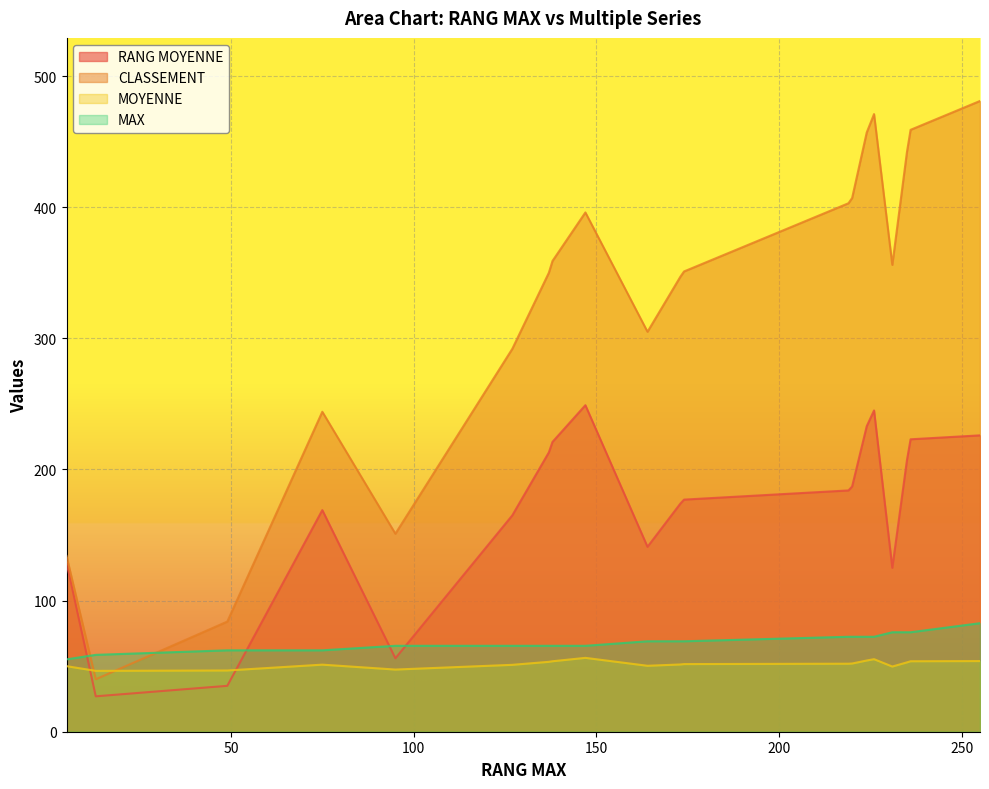

List the labels in order of MOYENNE value, largest first.

147, 226, 224, 255, 138, 236, 137, 235, 220, 219, 174, 173, 75, 127, 164, 5, 231, 95, 49, 13